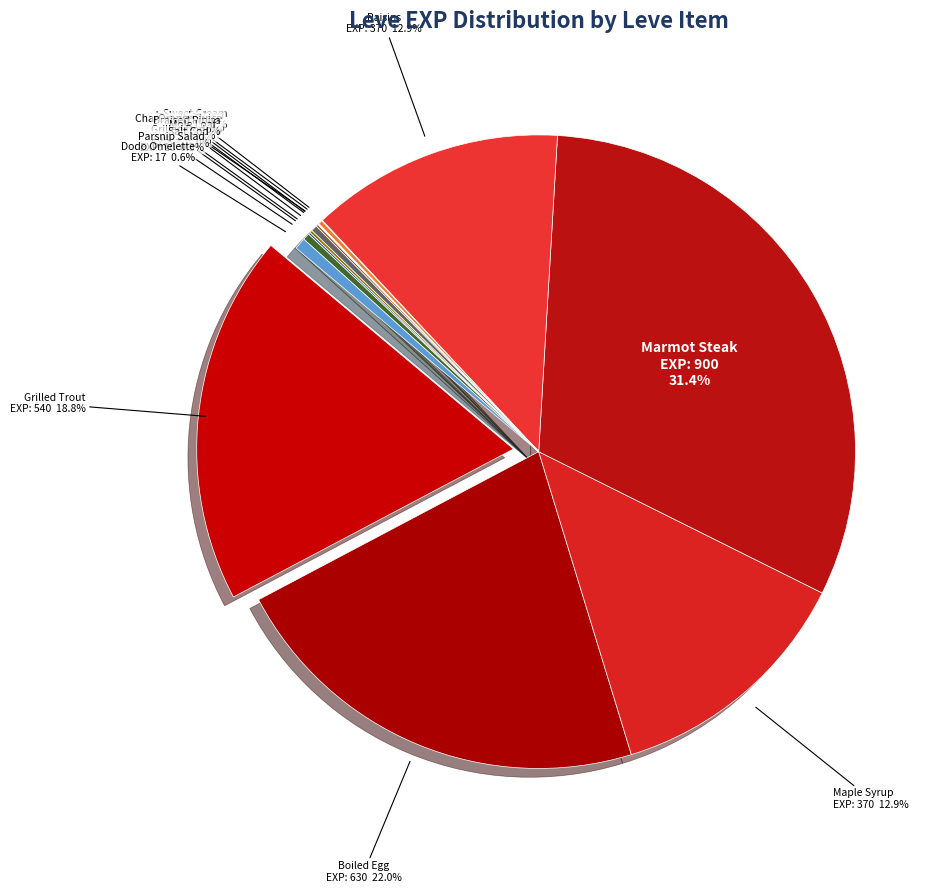

What is the ratio of the value at Braised Pipira to the value at Grilled Dodo?

0.8